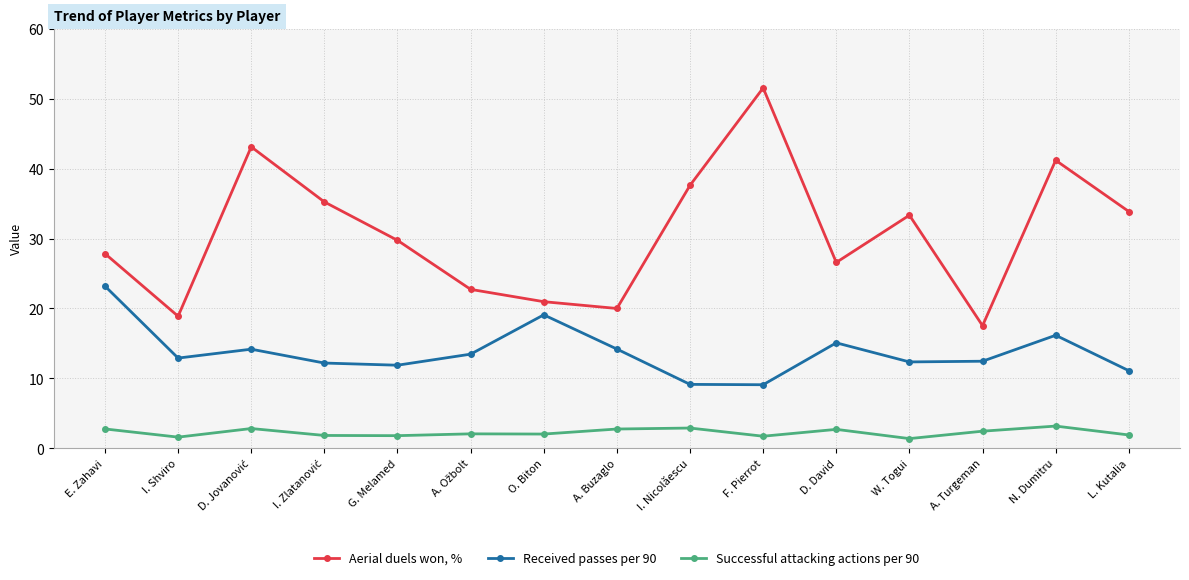

What is the sum of the Aerial duels won, % values at O. Biton and L. Kutalia?

54.8